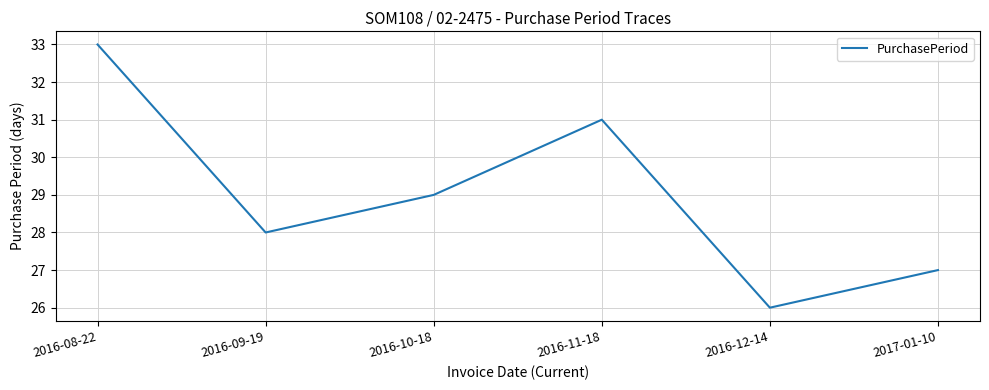

At which label is the value closest to 29?

2016-10-18